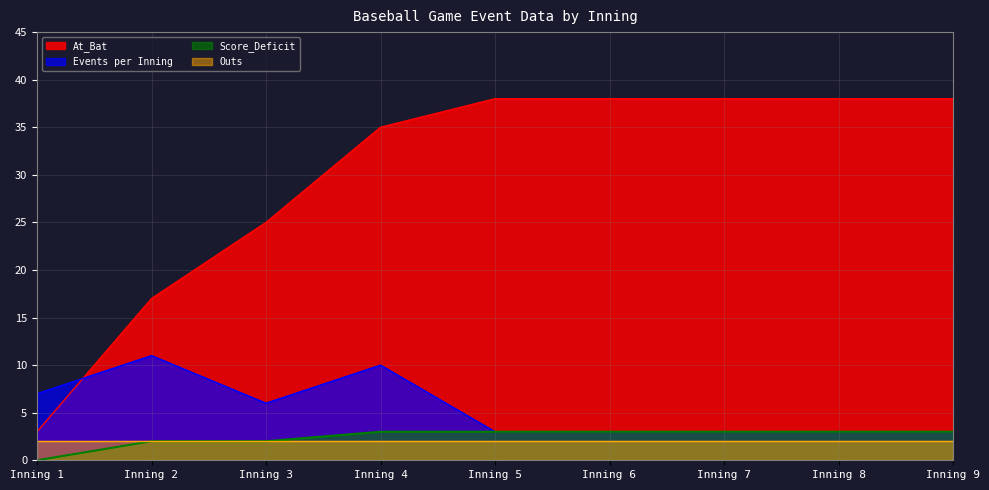

True or false: Score_Deficit has a value of 3 at 4.

False